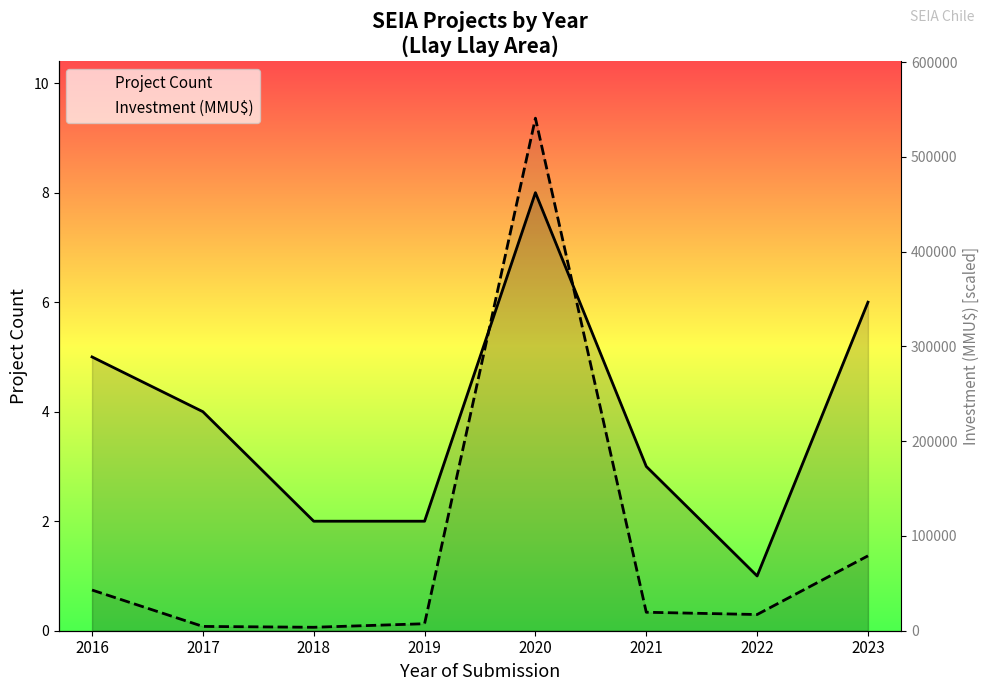

How many intersections are there between Project Count and Investment (MMU$)?

2